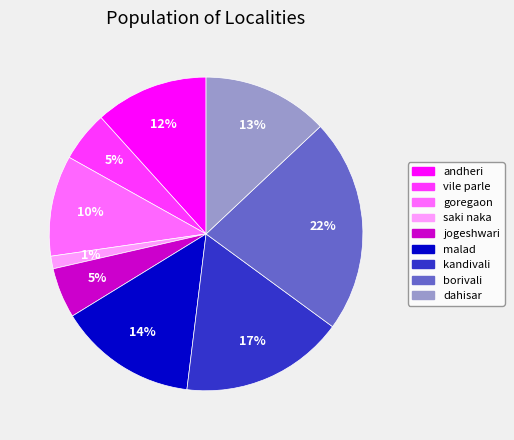

To the nearest percent, what is the difference between the largest and smallest slice percentages?

21%